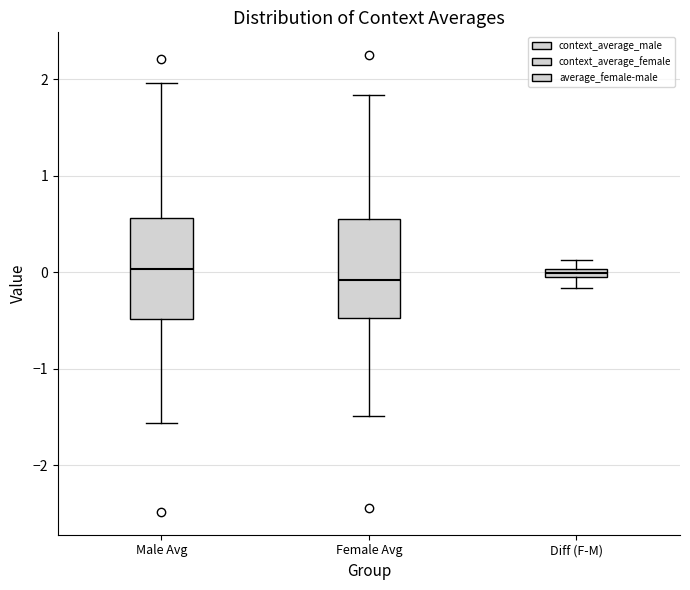

Where is the lower edge of the box for Diff (F-M) on the y-axis? The values are not printed on the chart, so give them approximately, as read against the axis.

-0.1